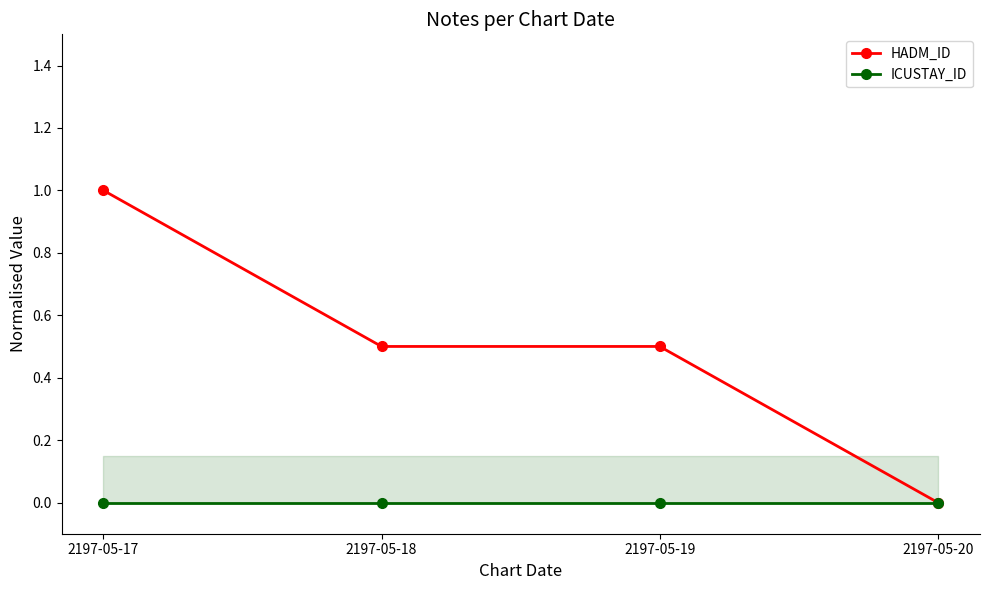

List the series in order of their peak value, lowest first.

ICUSTAY_ID, HADM_ID